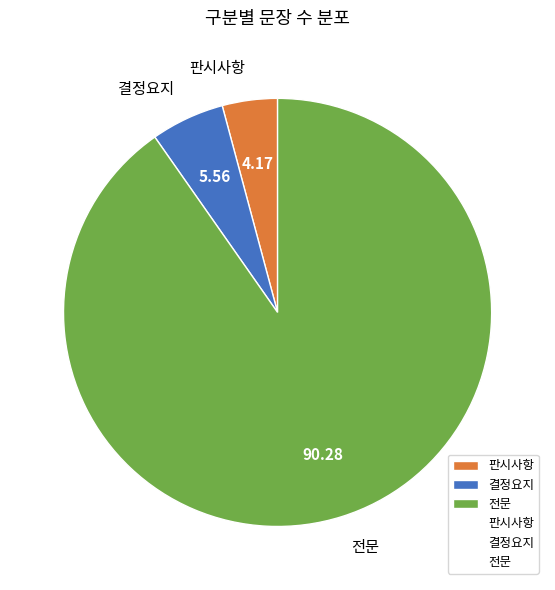

What is the smallest slice in the pie chart?

판시사항